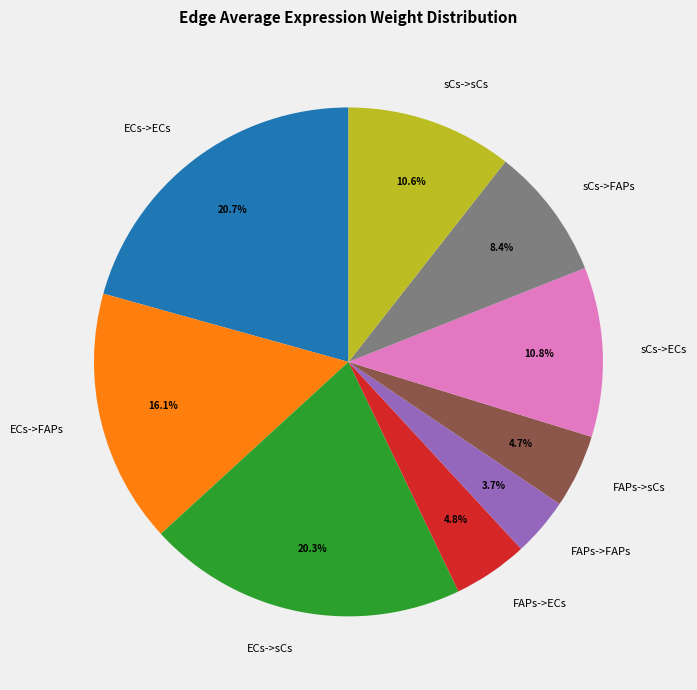

Is there a majority slice in this chart?

No